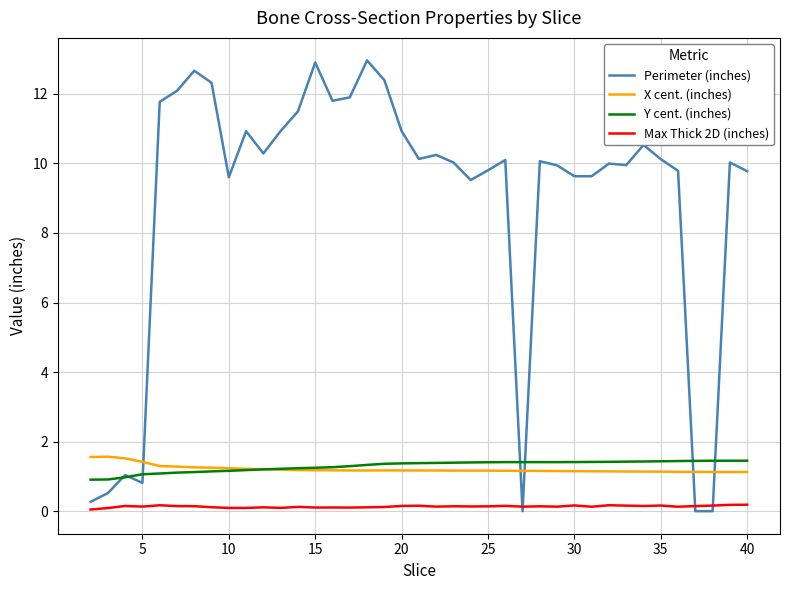

Which series has the largest total across all categories?

Perimeter (inches)